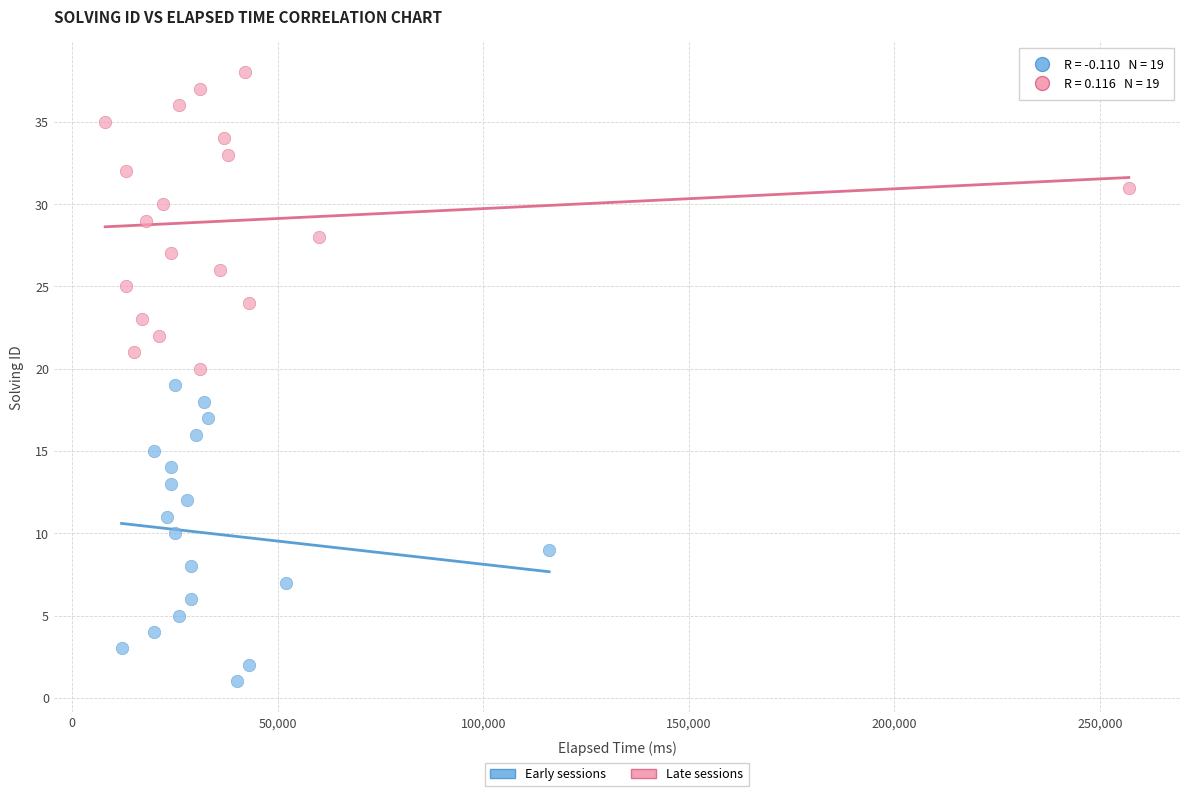

Which series reaches the minimum Y coordinate?

Early sessions